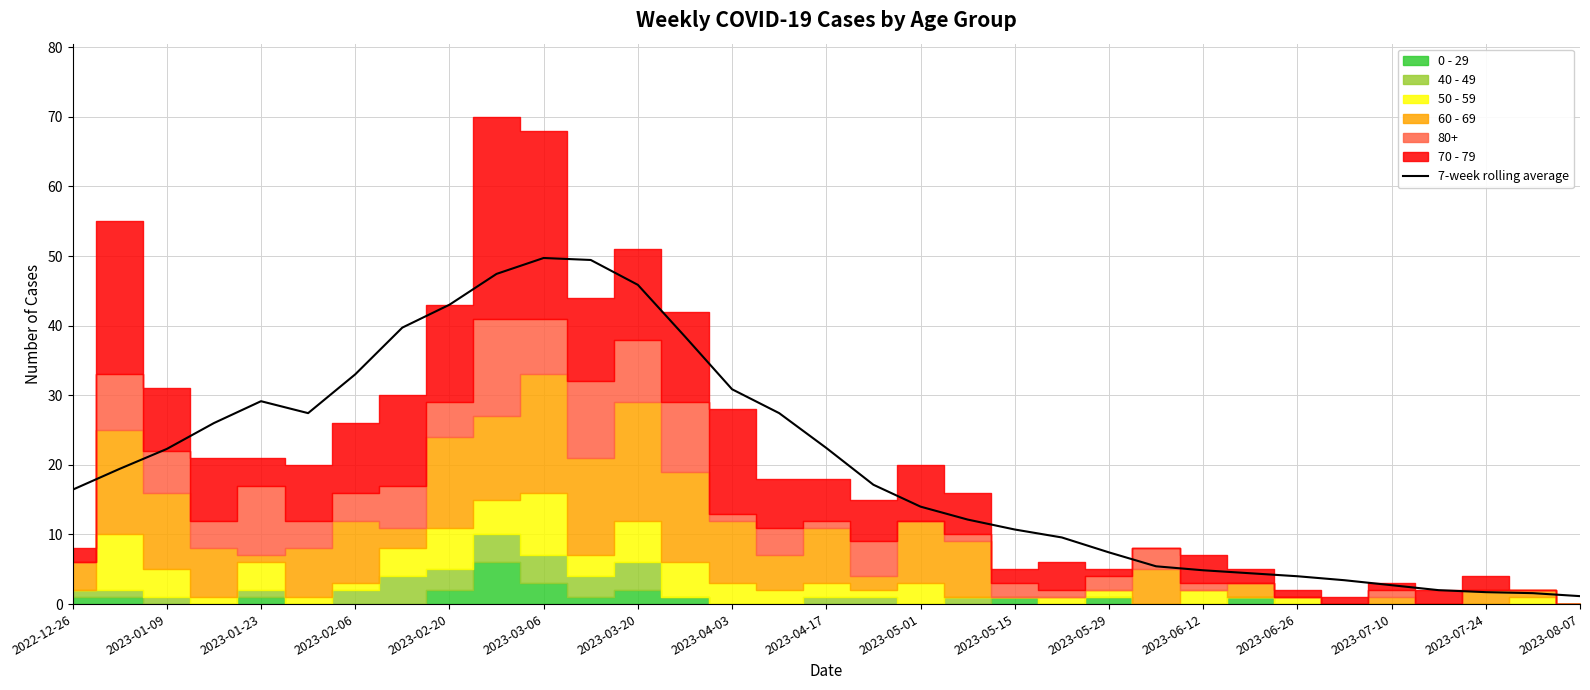

What is the highest value of the 7-week rolling average series?

49.7